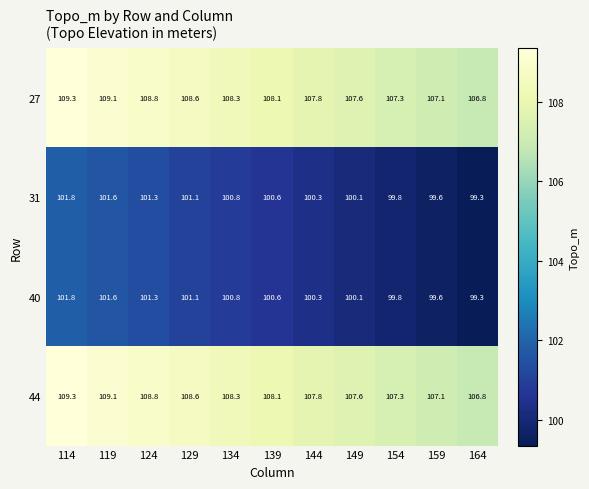

Rank the categories by 27 value from lowest to highest.

164, 159, 154, 149, 144, 139, 134, 129, 124, 119, 114